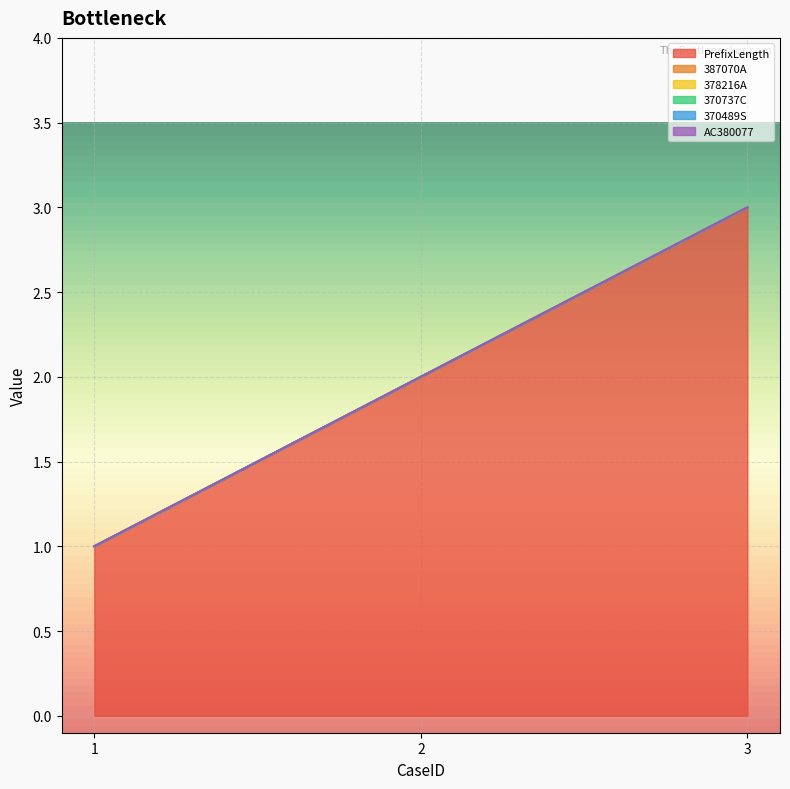

Rank the series at 1 from highest to lowest value.

PrefixLength, 387070A, 378216A, 370737C, 370489S, AC380077